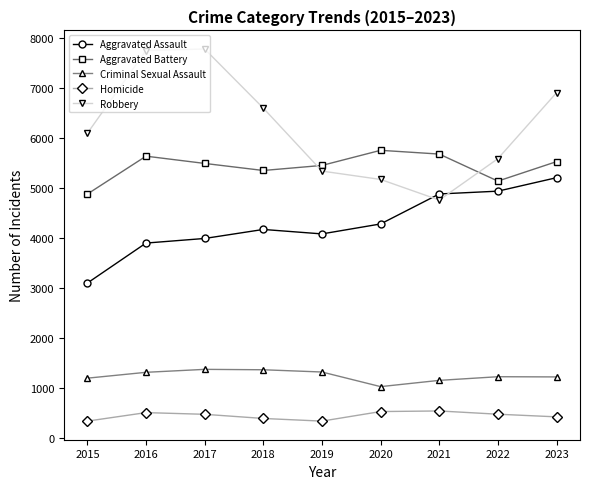

How many lines are shown in the chart?

5